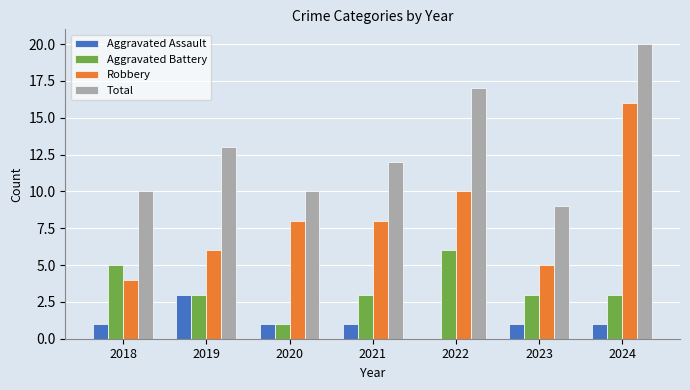

True or false: Aggravated Battery has a value of 2 at 2019.

False